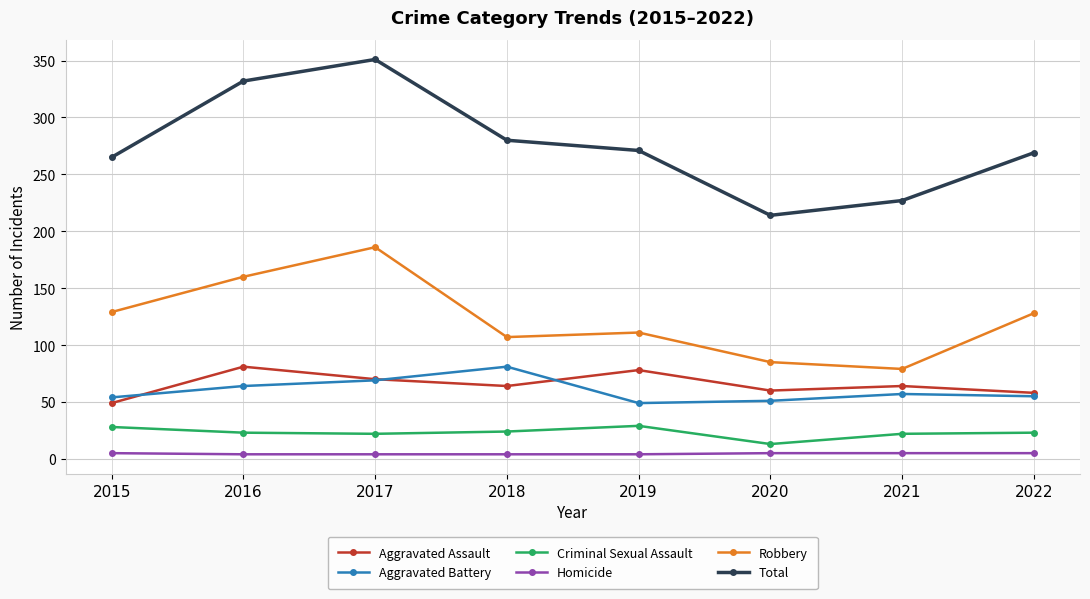

What is the lowest value of the Criminal Sexual Assault series?

13